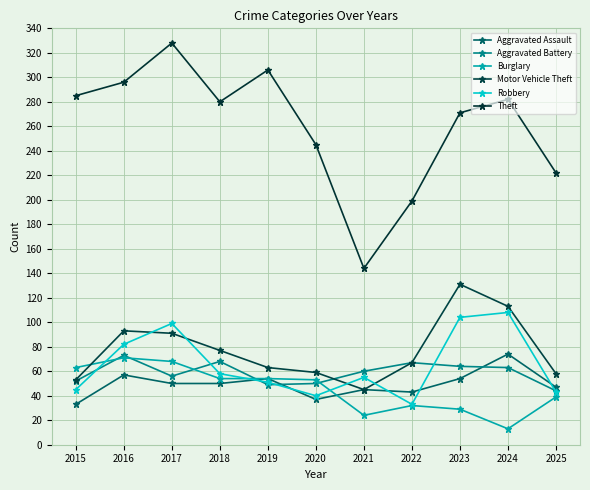

How many intersections are there between Aggravated Battery and Motor Vehicle Theft?

1